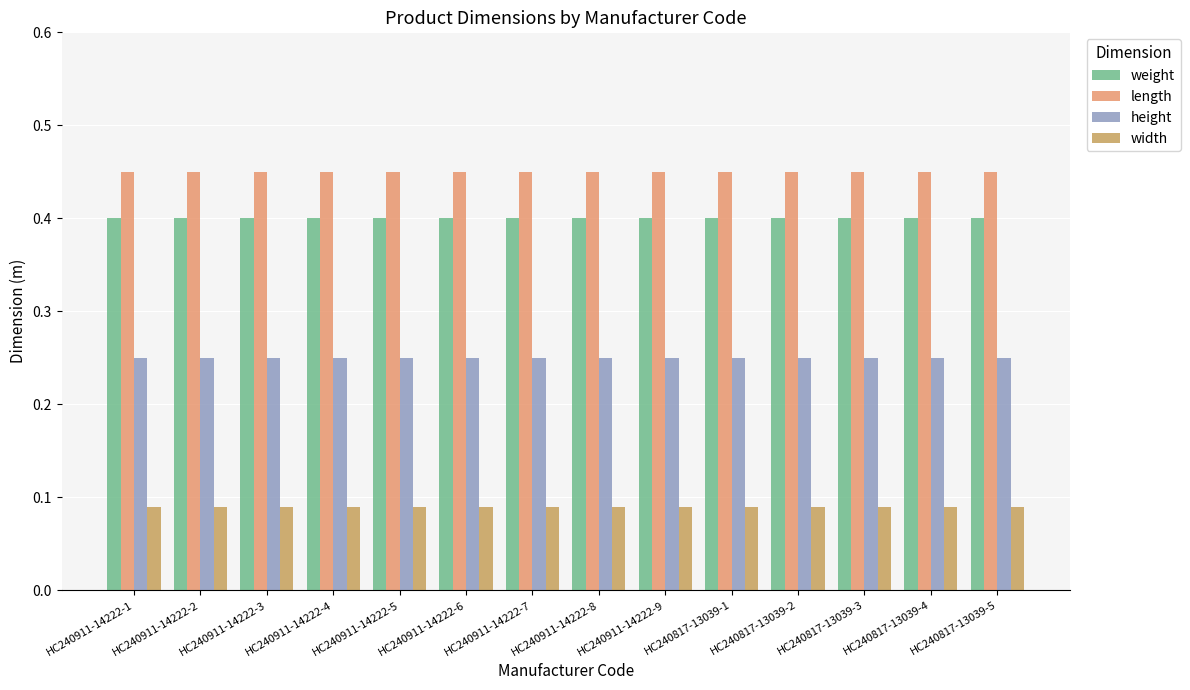

What is the label of the 13th bar from the right?

HC240911-14222-2